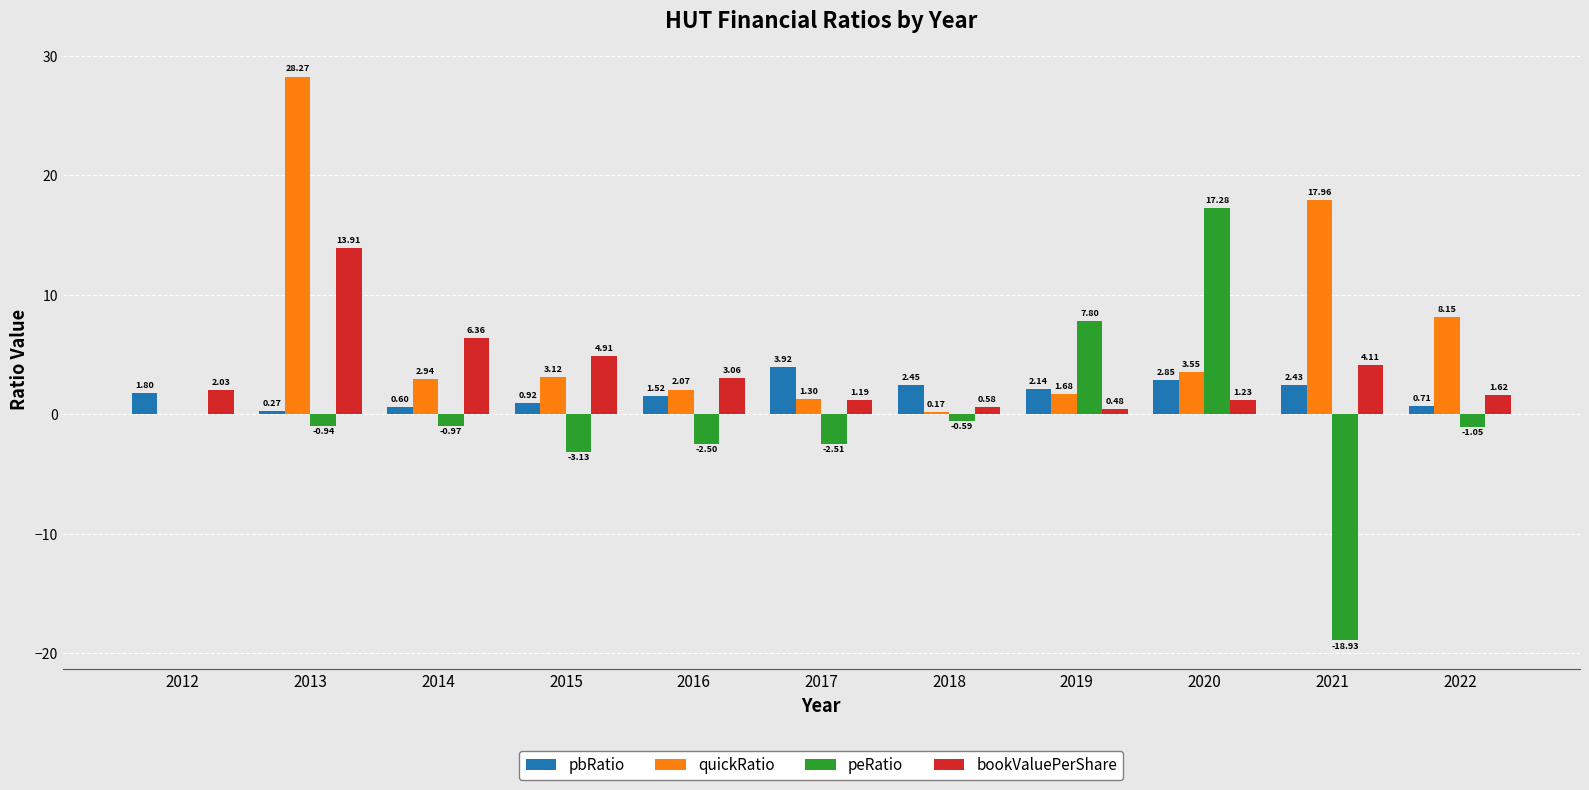

What is the total value across all series at 2013?

41.5